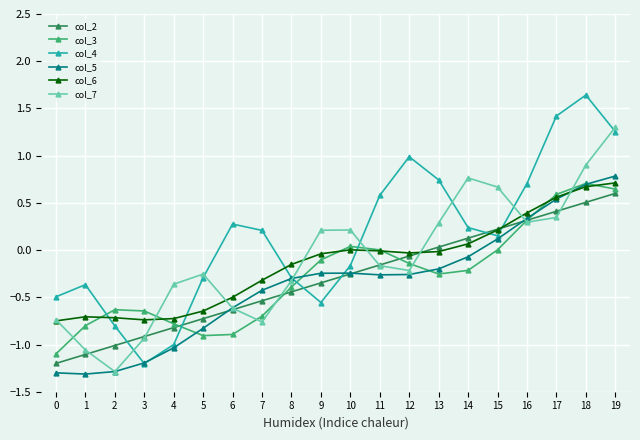

Is the value of col_7 at 3 greater than the value of col_2 at 7?

No